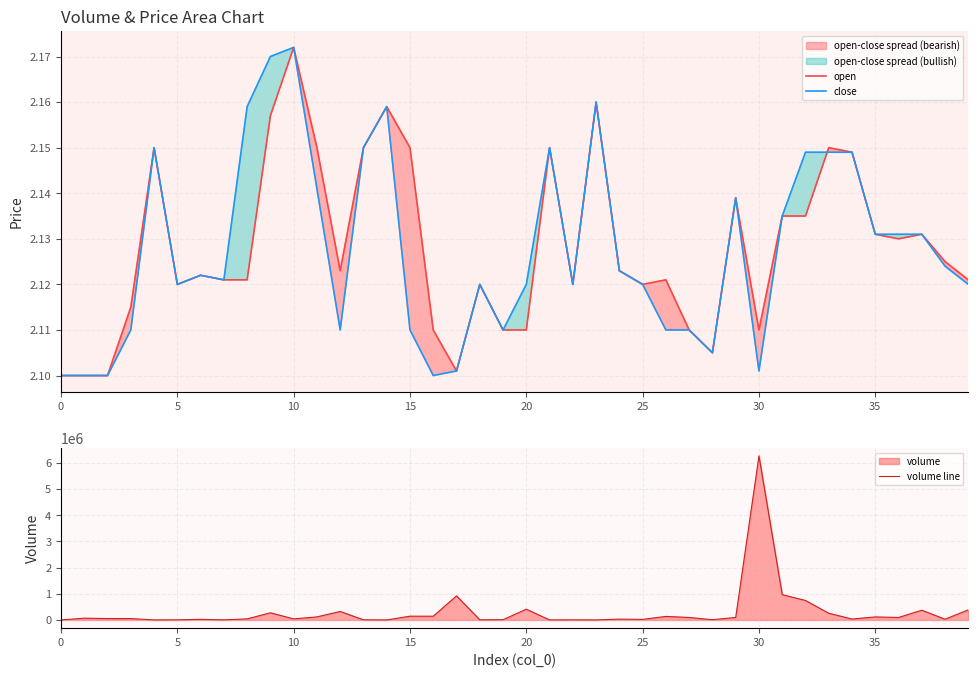

How many interior local peaks does the close series have?

8